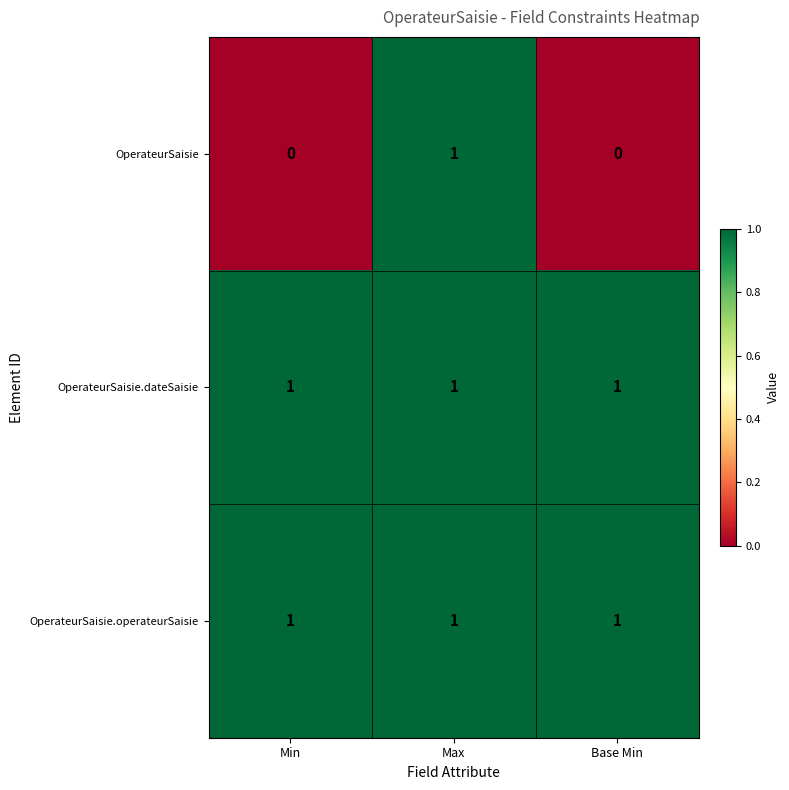

The value of OperateurSaisie at Max is 0. True or false?

False